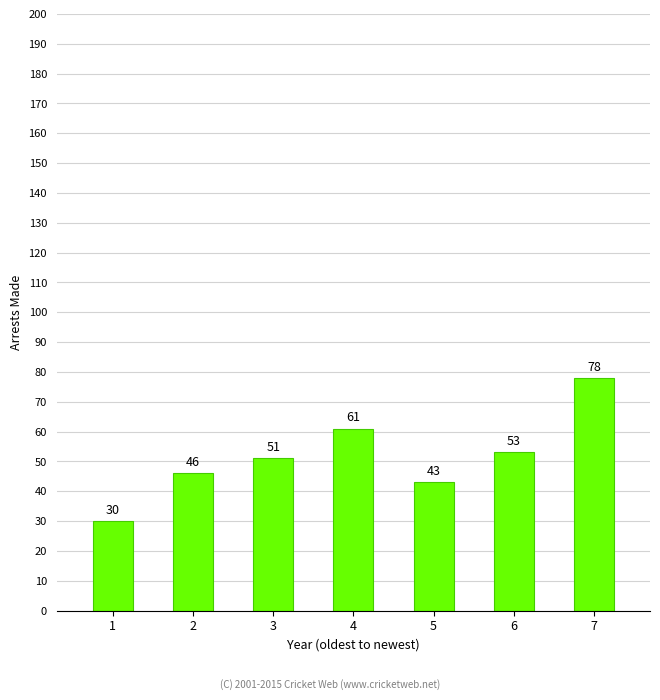

Between 1 and 5, which is larger?

5